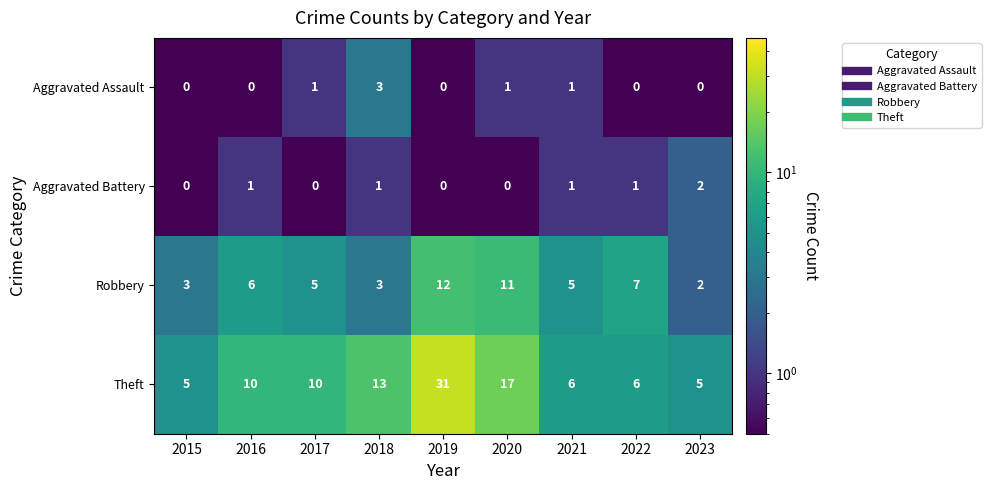

What is the difference between the maximum and minimum values in the Theft series?

26